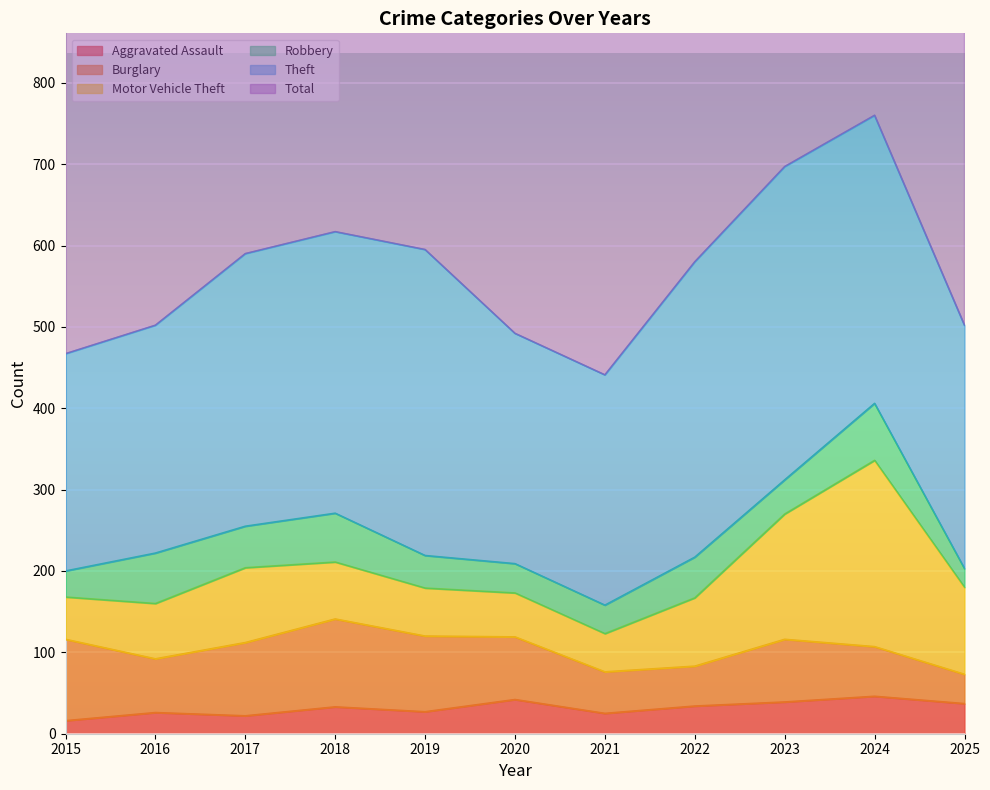

What is the difference between the Robbery values at 2021 and 2020?

1